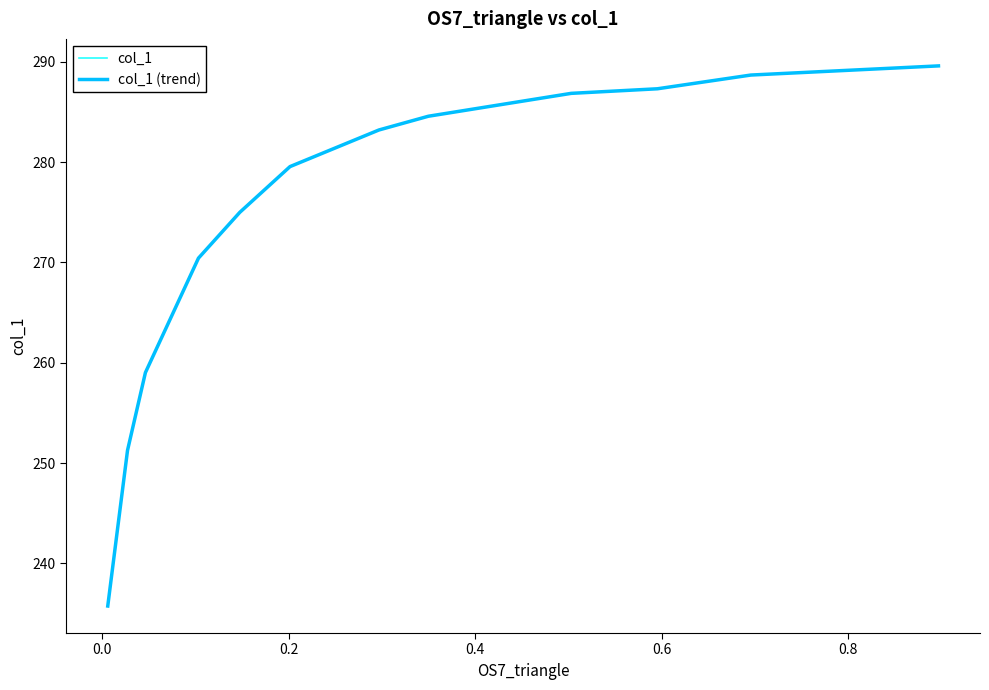

Does the chart display data point markers on the line(s)?

No